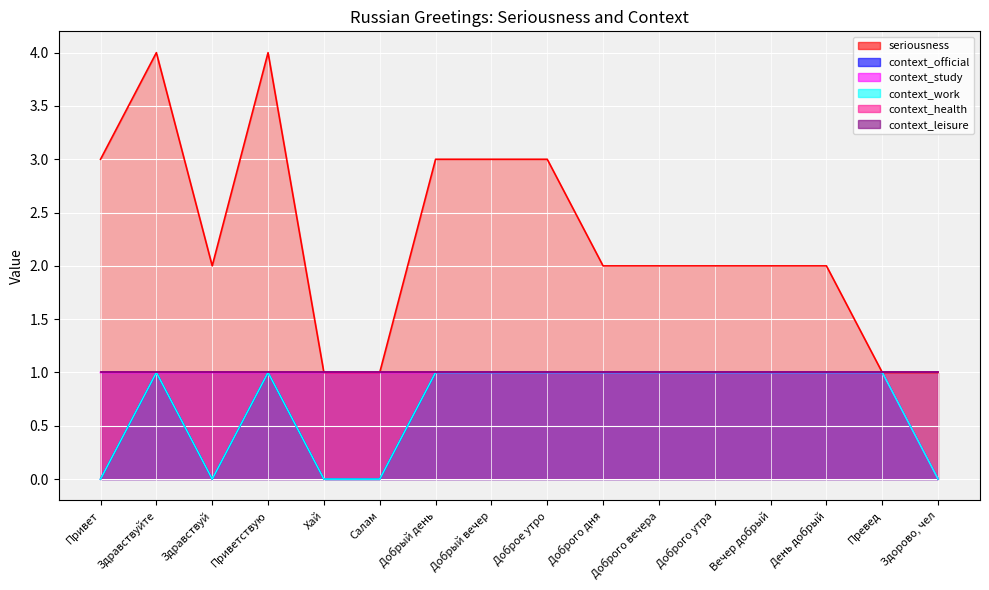

True or false: context_official and context_work intersect in this chart.

False